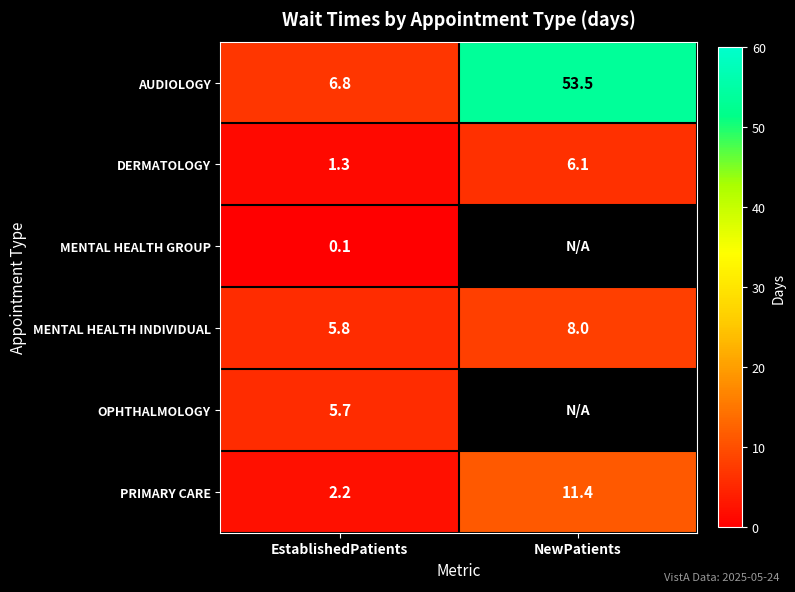

What is the sum of the PRIMARY CARE values at NewPatients and EstablishedPatients?

13.6